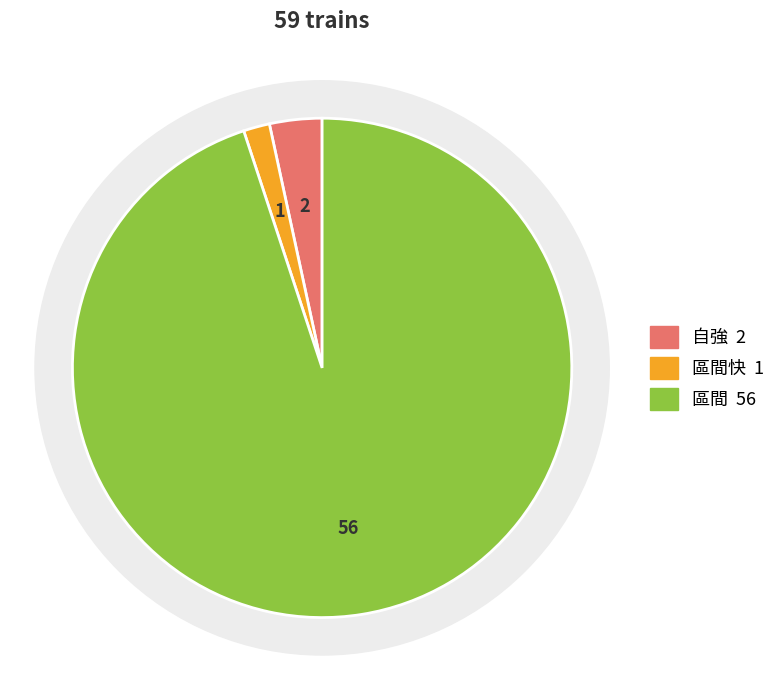

Is it true that 區間 is 95% of the pie?

True